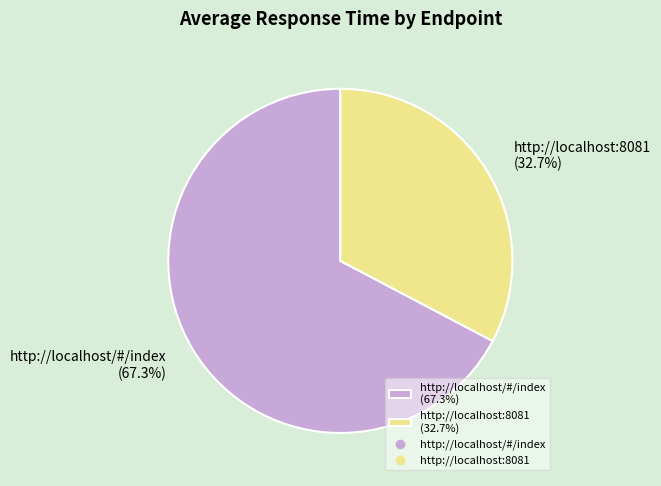

The http://localhost/#/index slice represents 67% of the pie. True or false?

True